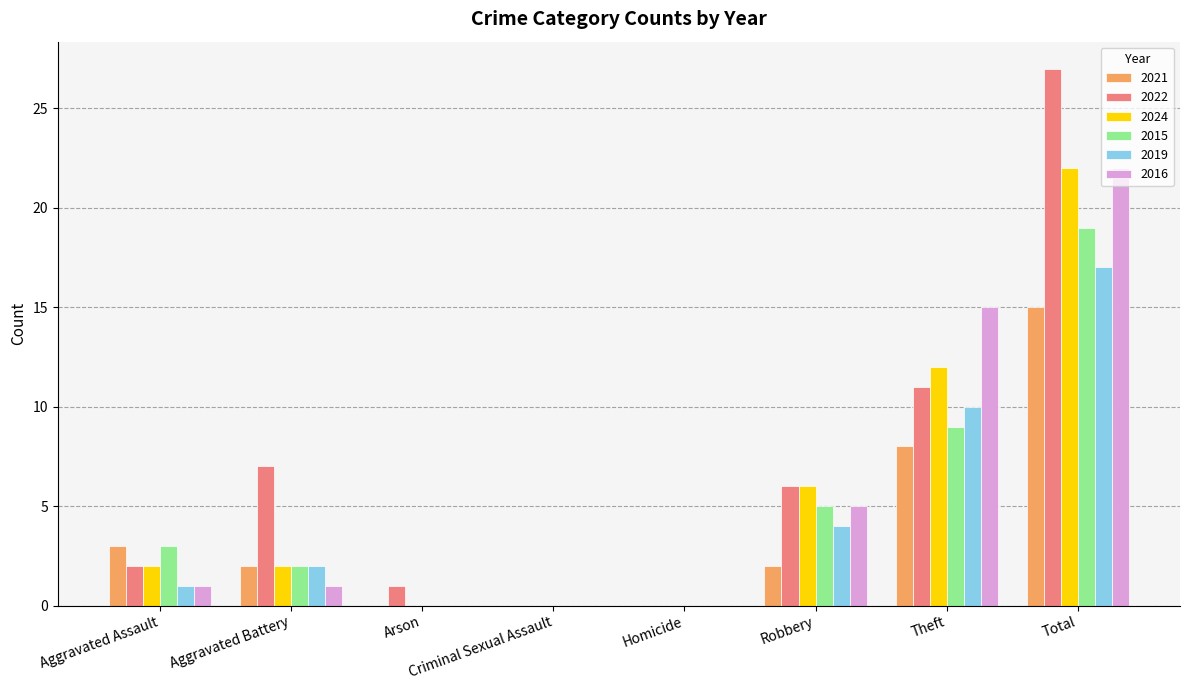

What is the sum of all 2019 values?

34